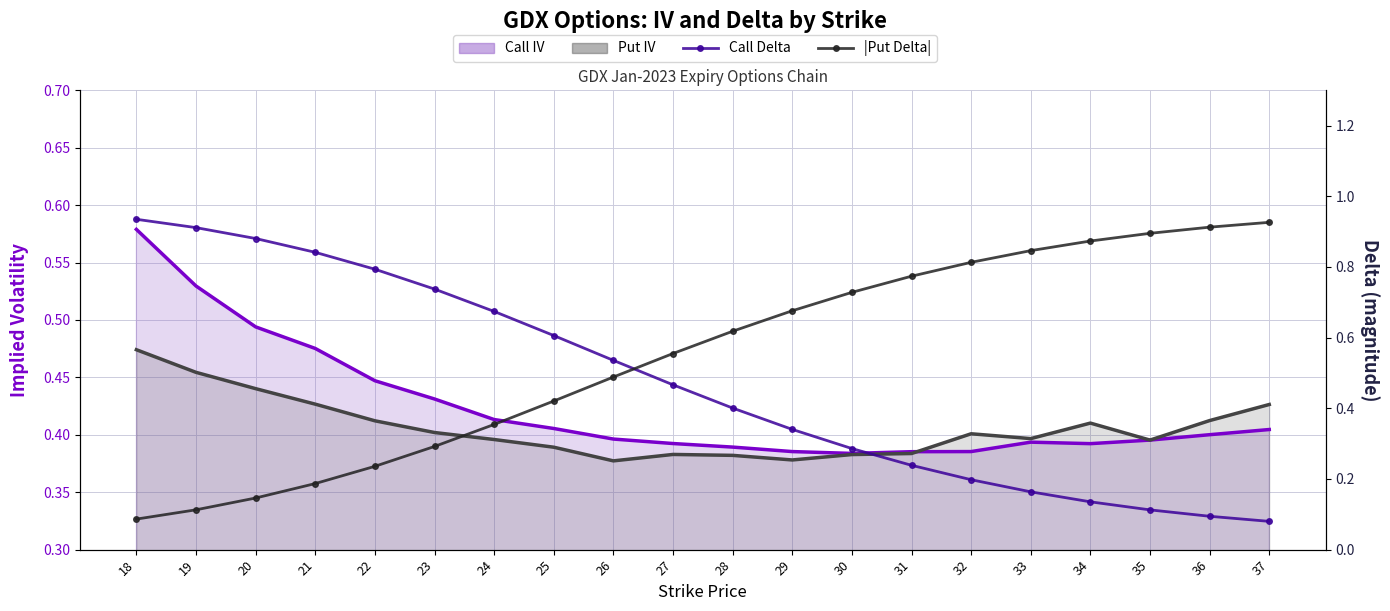

Does the chart have visible grid lines?

Yes